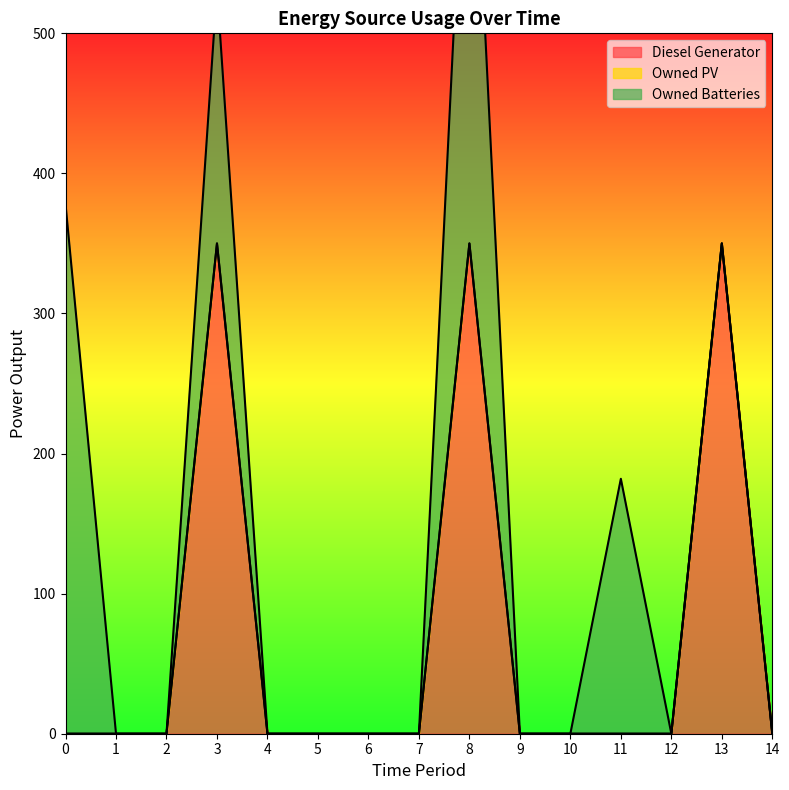

Reading left to right, what are all the values shown in this chart?

Diesel Generator: 0=0	1=0	2=0	3=350	4=0	5=0	6=0	7=0	8=350	9=0	10=0	11=0	12=0	13=350	14=0
Owned PV: 0=0	1=0	2=0	3=0	4=0	5=0	6=0	7=0	8=0	9=0	10=0	11=0	12=0	13=0	14=0
Owned Batteries: 0=378	1=0	2=0	3=182	4=0	5=0	6=0	7=0	8=378	9=0	10=0	11=182	12=0	13=0	14=0